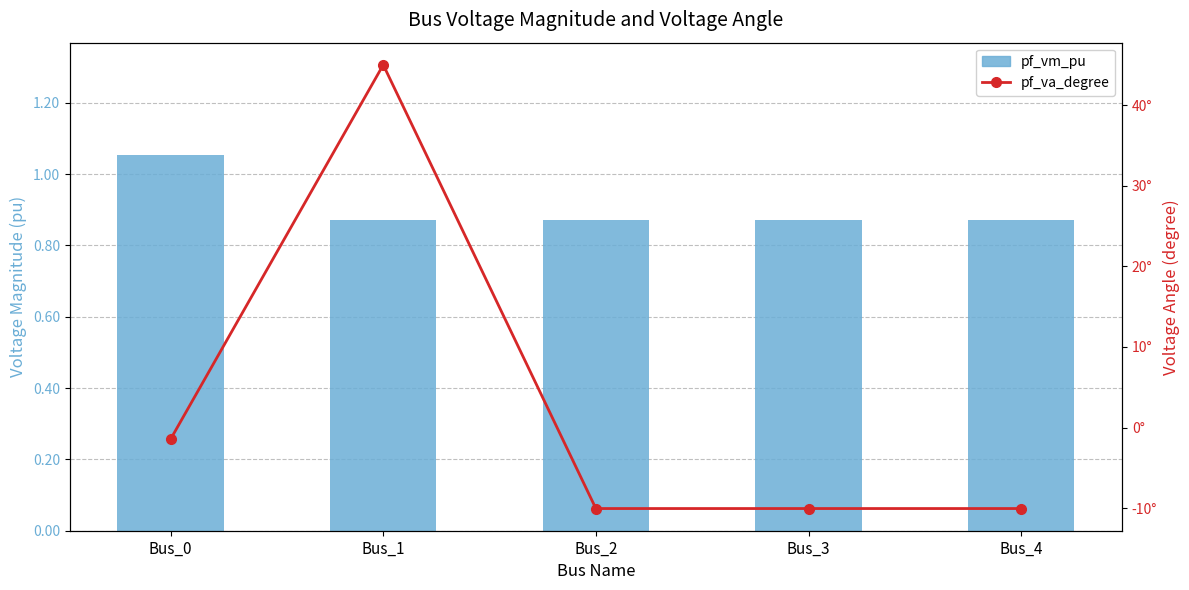

True or false: pf_vm_pu has a value of 0.9 at Bus_4.

True